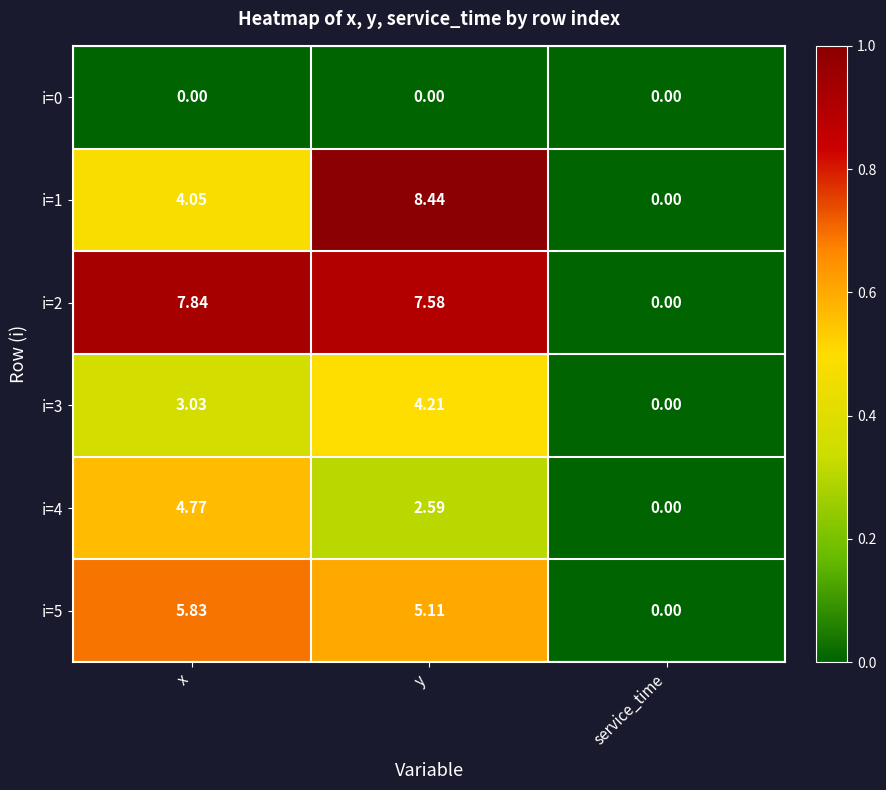

At which category is the sum across all series the highest?

y